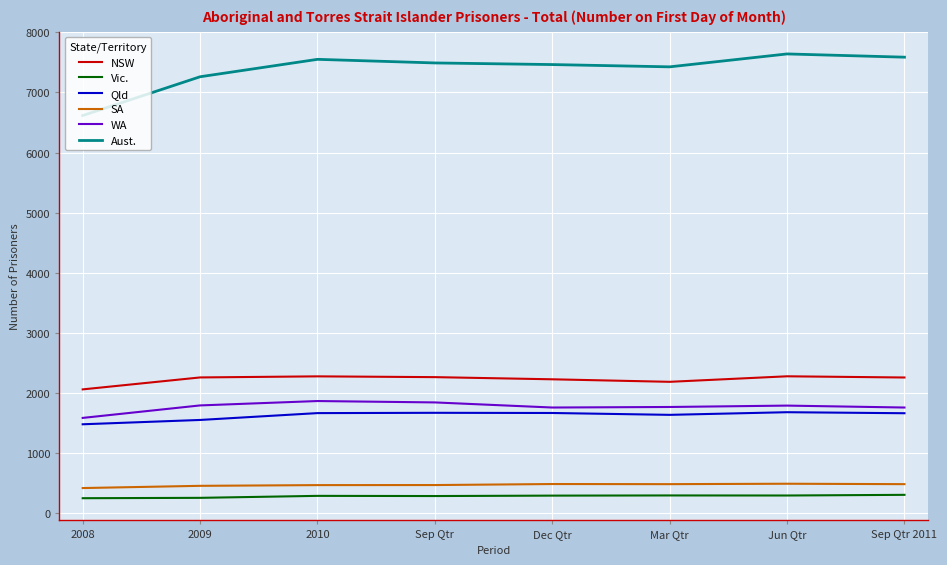

True or false: SA and Qld intersect in this chart.

False